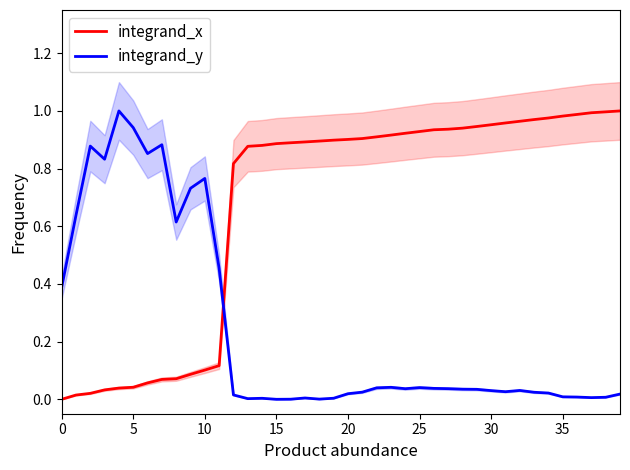

True or false: integrand_x and integrand_y cross at least once.

True